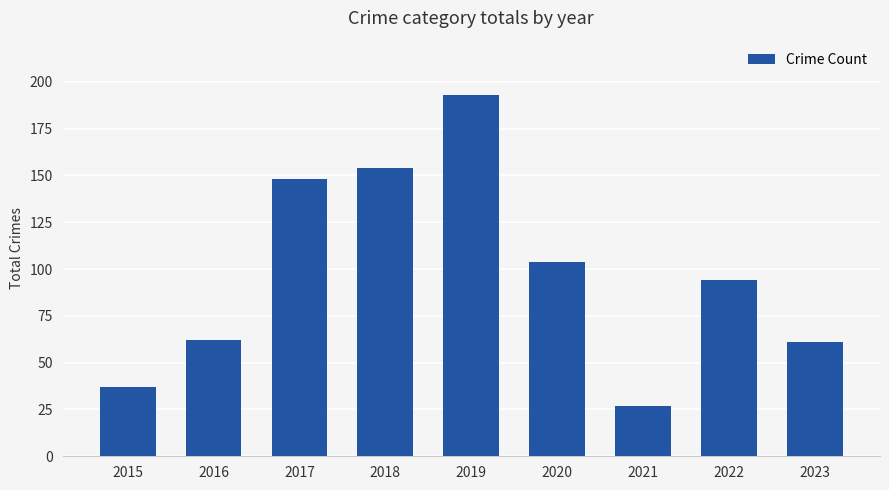

Is it true that the value at 2016 is 62?

True